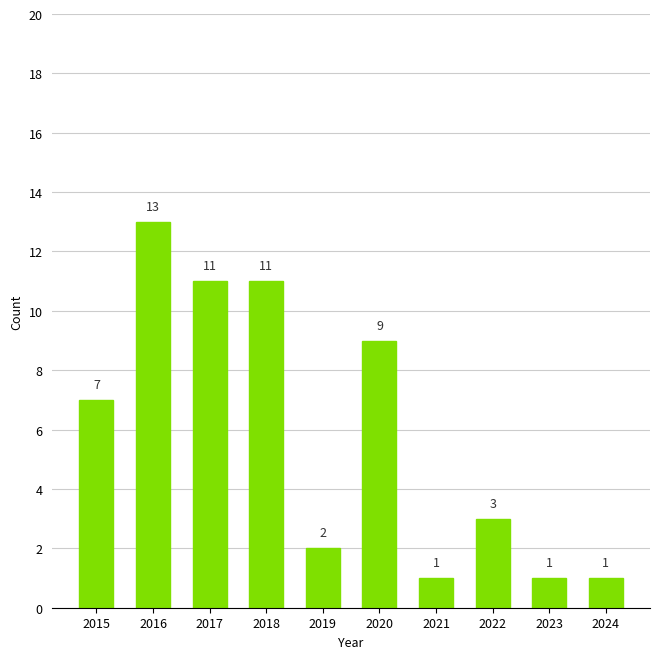

What is the value of the 2nd bar from the left?

13